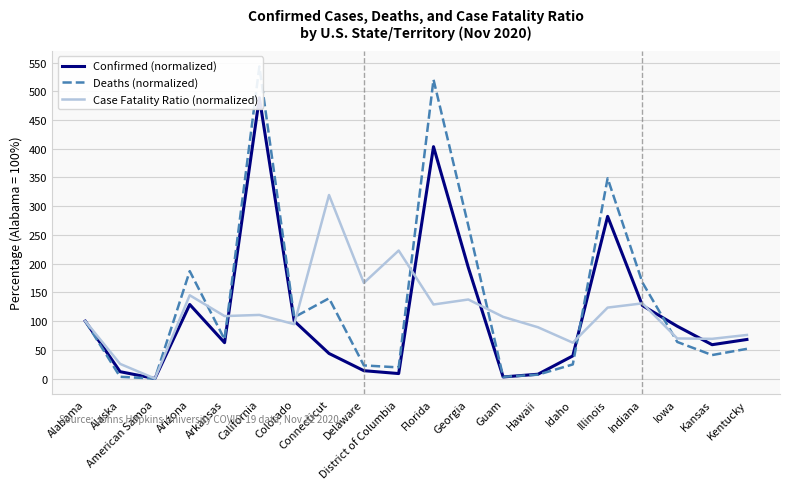

Which series ends up on top after the final intersection of Confirmed (normalized) and Case Fatality Ratio (normalized)?

Case Fatality Ratio (normalized)